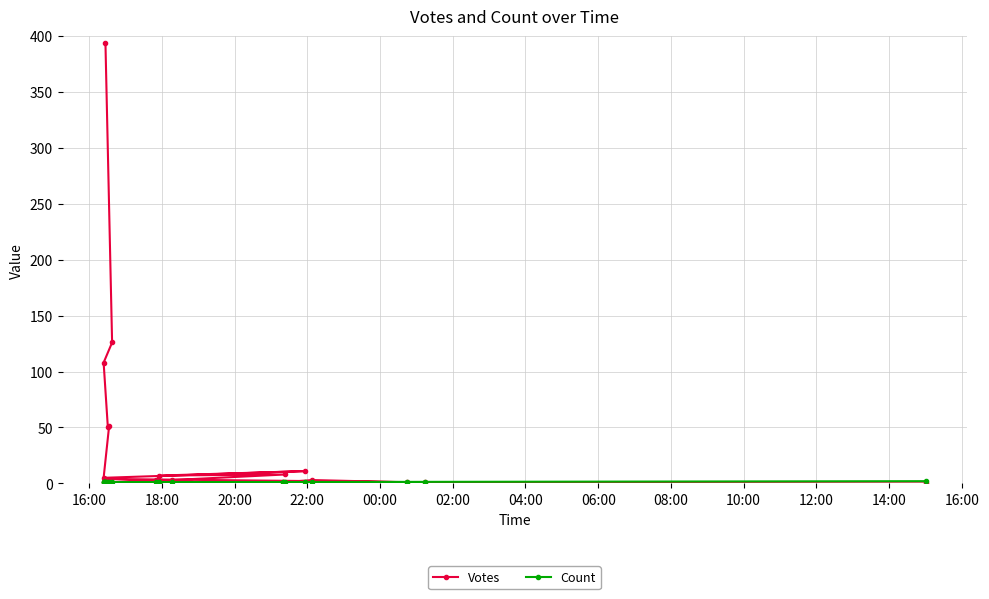

True or false: Count and Votes intersect in this chart.

False